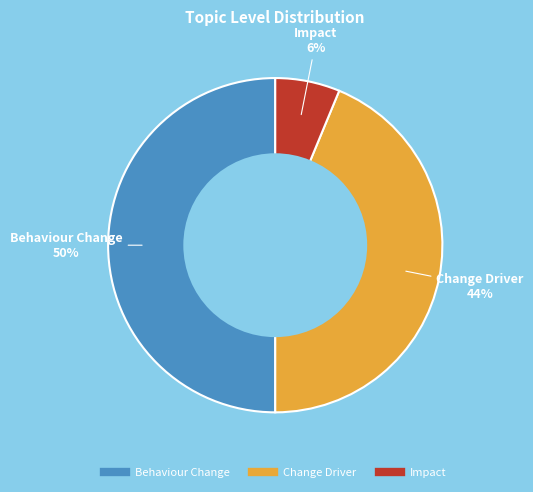

How many slices are in this pie chart?

3